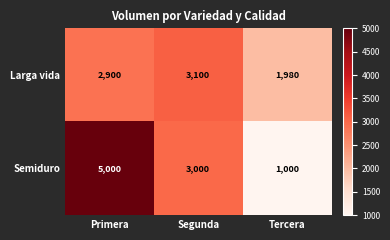

Is it true that Larga vida equals 1980 at Tercera?

True